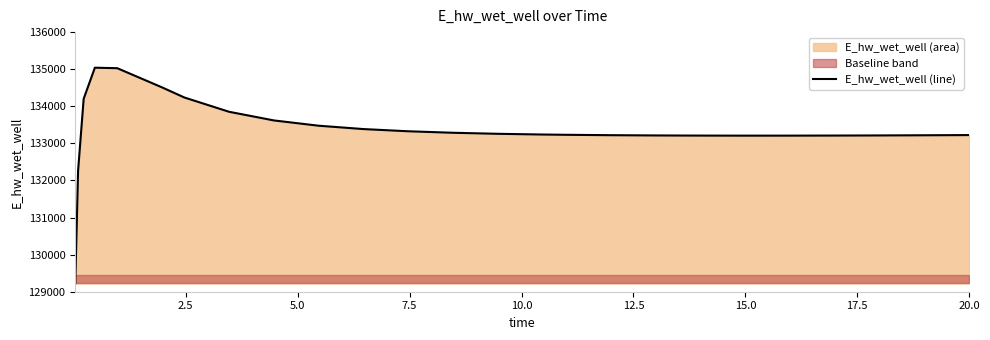

What is the highest value of the E_hw_wet_well (line) series?

135040.5